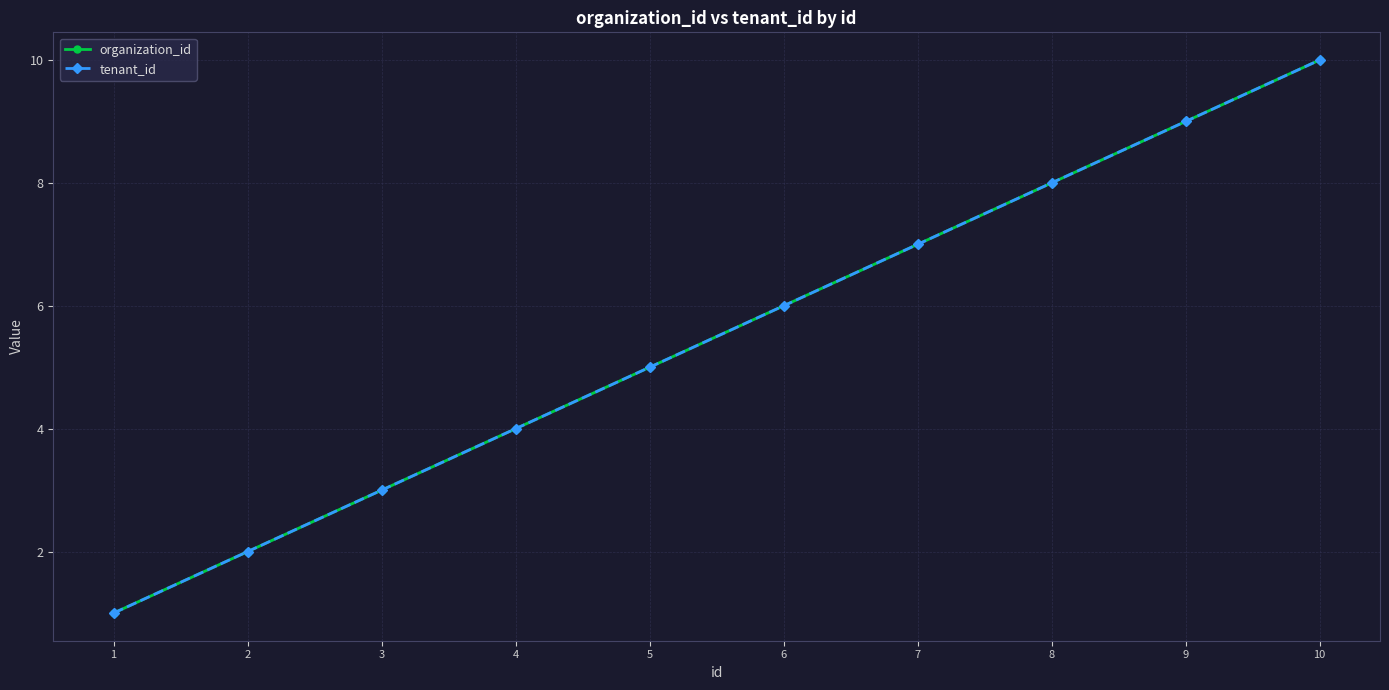

The tenant_id series shows 10 at 10. True or false?

True